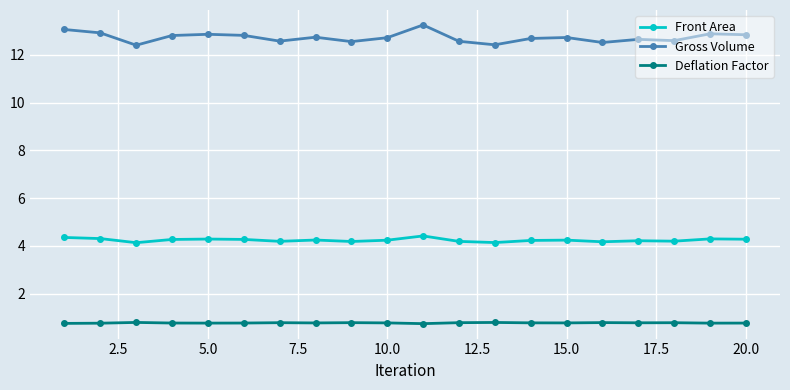

What is the value of the Gross Volume point at the 4th from the left?

12.8